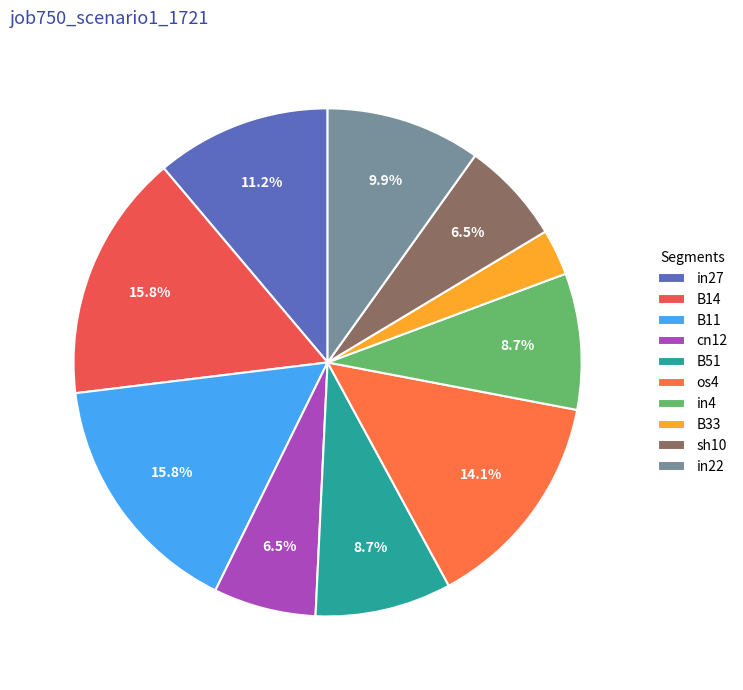

How many segments does this pie chart have?

10